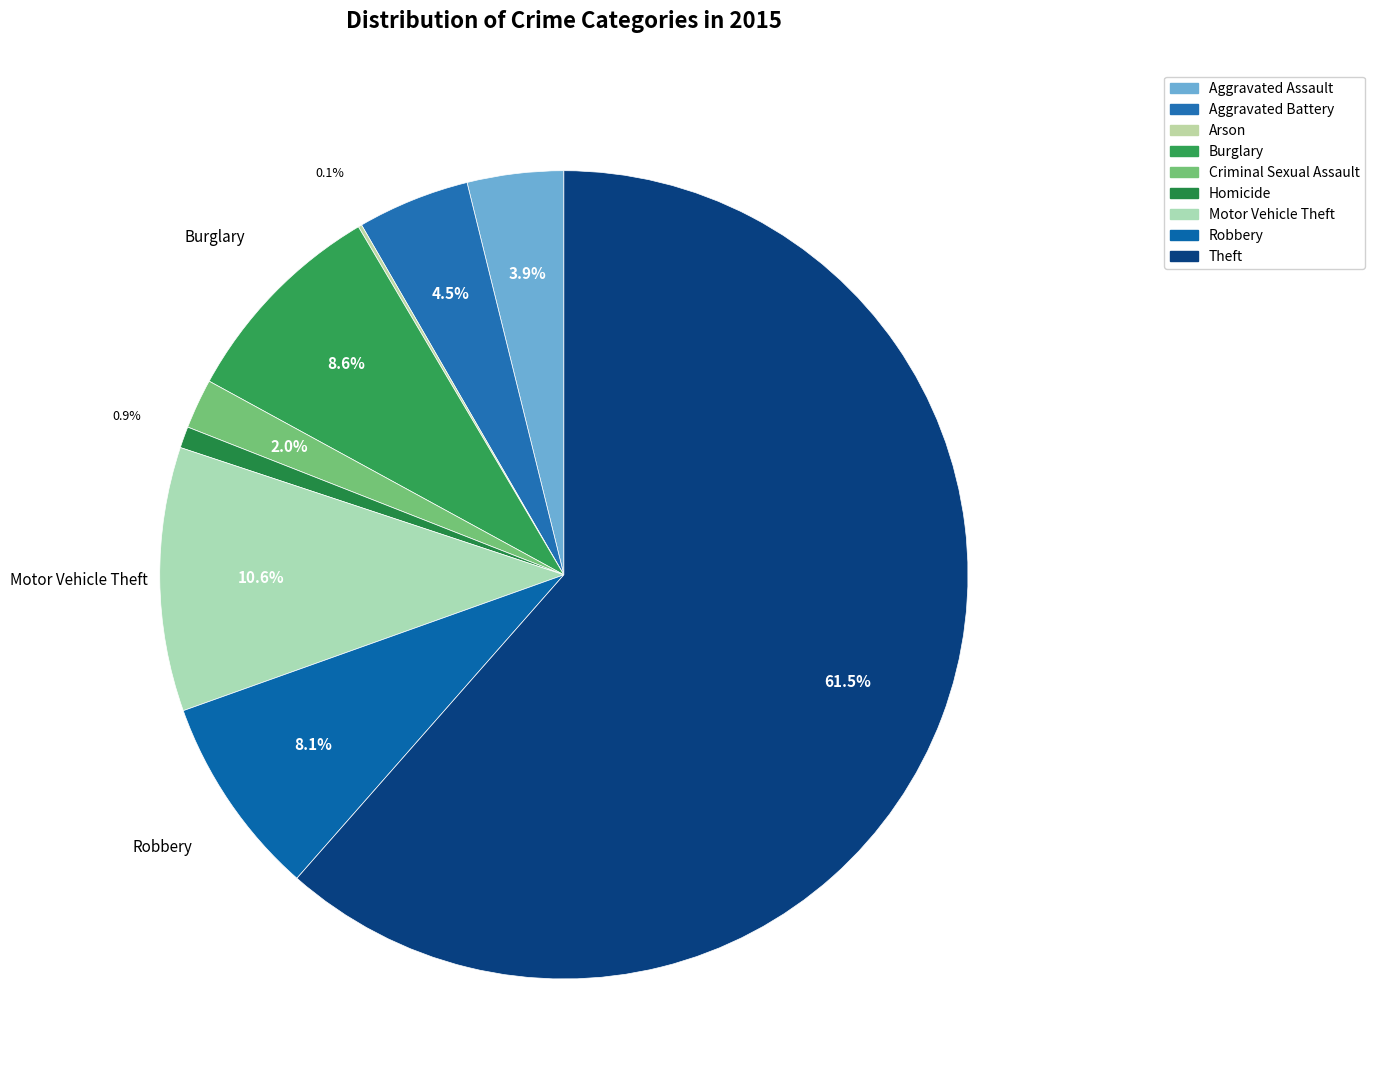

To the nearest percent, what is the difference between the largest and smallest slice percentages?

61%